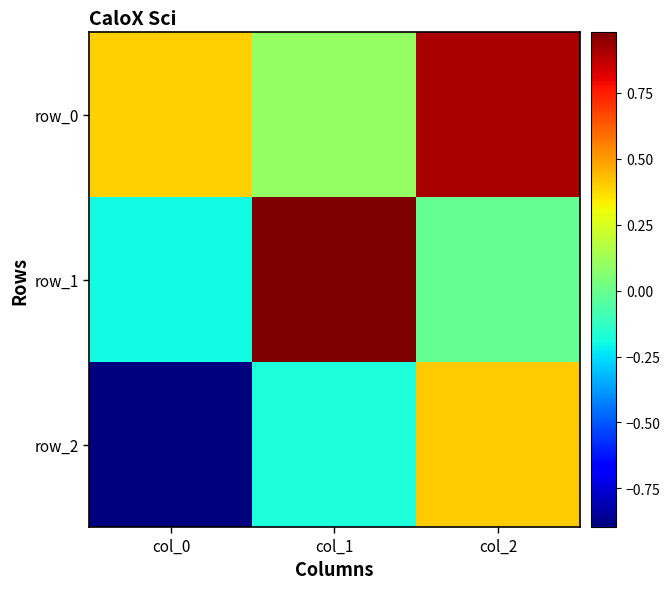

The row_0 series shows 0.1 at col_1. True or false?

False